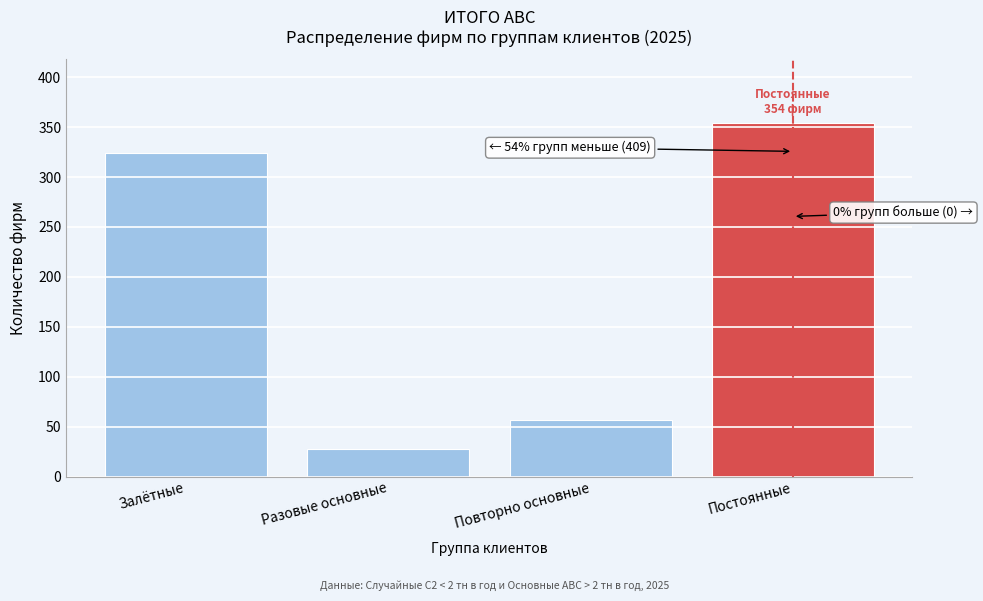

Reading left to right, list all the values displayed in this chart.

Залётные=324	Разовые основные=28	Повторно основные=57	Постоянные=354